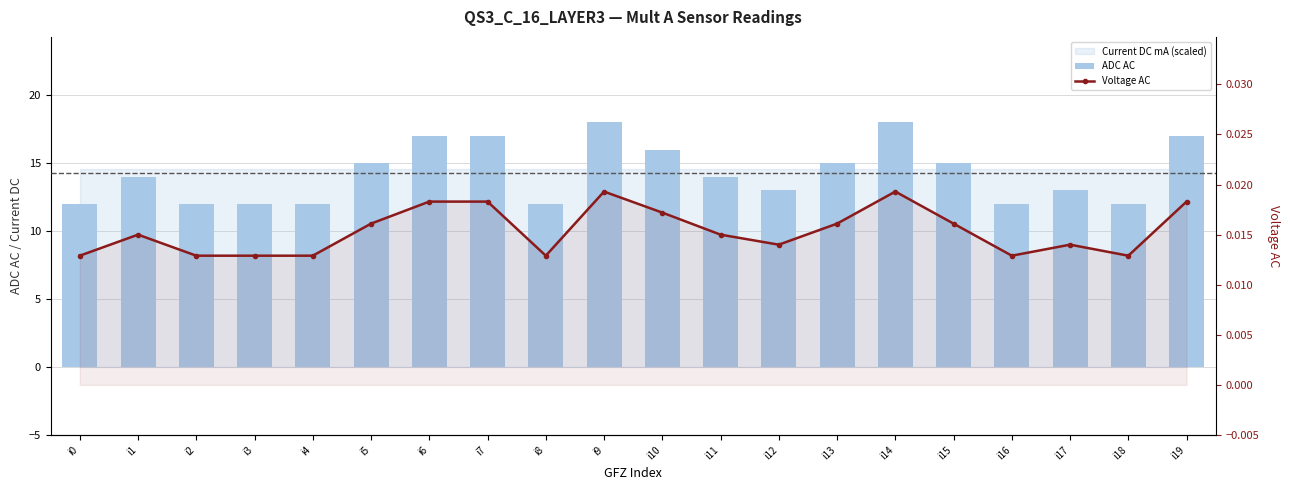

The value of ADC AC at i16 is 12.0. True or false?

True